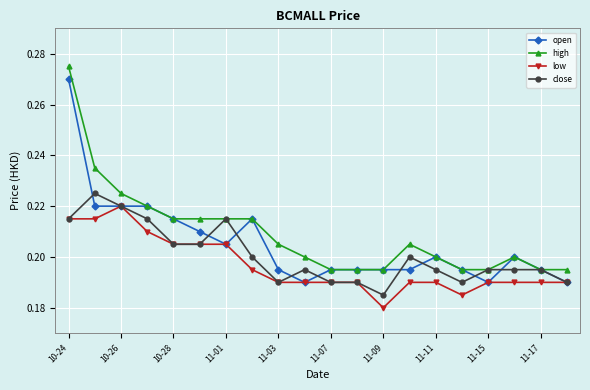

At how many categories does at least one series exceed 0?

20